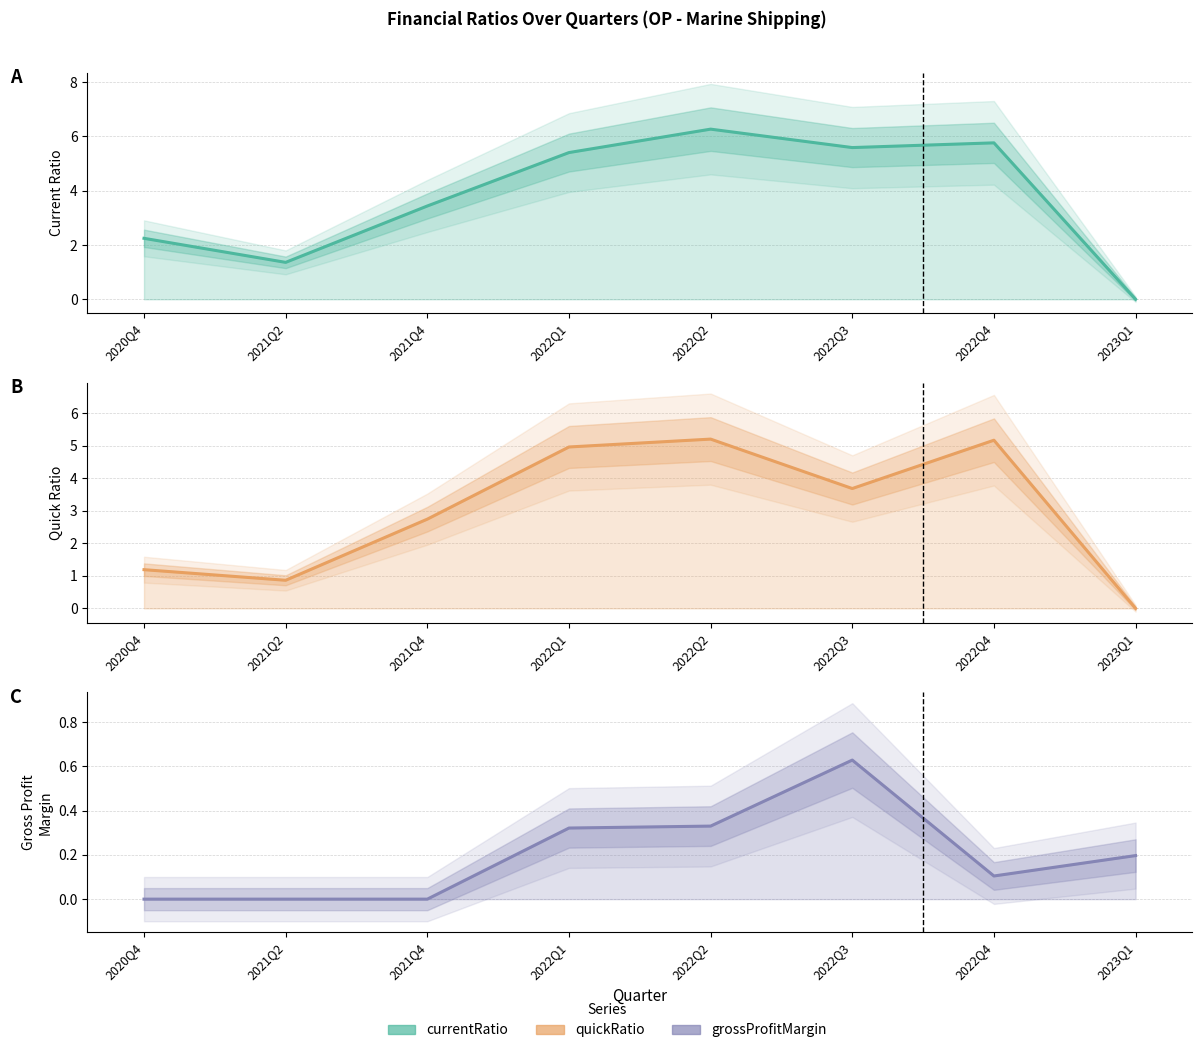

Reading right to left, transcribe all the data shown in this chart.

currentRatio: 2023Q1=0.0	2022Q4=5.8	2022Q3=5.6	2022Q2=6.3	2022Q1=5.4	2021Q4=3.4	2021Q2=1.4	2020Q4=2.2
quickRatio: 2023Q1=0.0	2022Q4=5.2	2022Q3=3.7	2022Q2=5.2	2022Q1=5.0	2021Q4=2.7	2021Q2=0.9	2020Q4=1.2
grossProfitMargin: 2023Q1=0.2	2022Q4=0.1	2022Q3=0.6	2022Q2=0.3	2022Q1=0.3	2021Q4=0.0	2021Q2=0.0	2020Q4=0.0